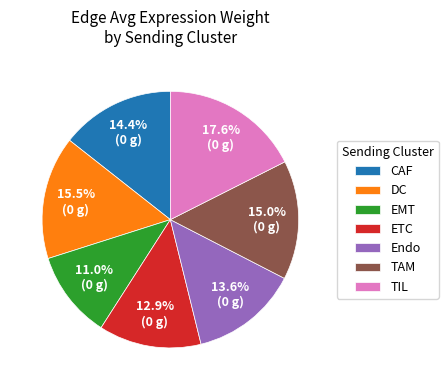

To the nearest percent, what is the average slice percentage?

14%